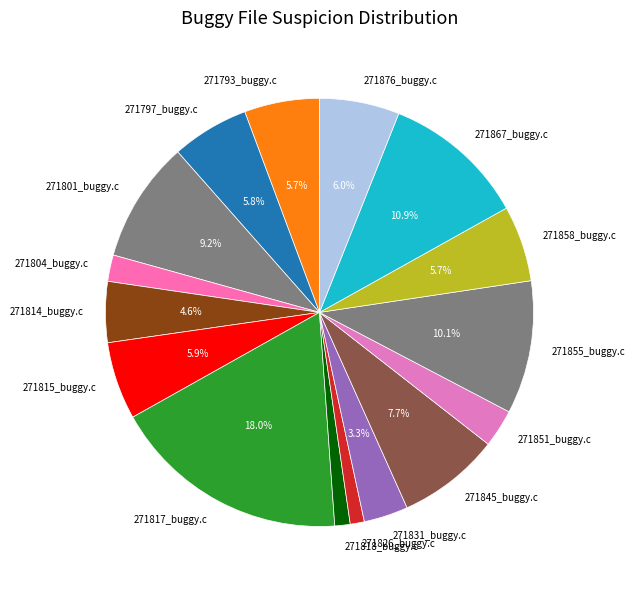

Which category has the biggest portion of the pie?

271817_buggy.c